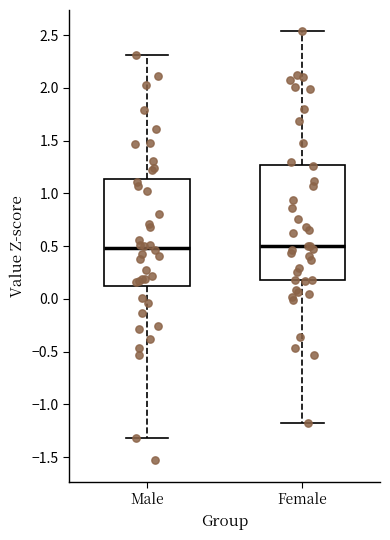

Where is the lower edge of the box for Male on the y-axis? The values are not printed on the chart, so give them approximately, as read against the axis.

0.10